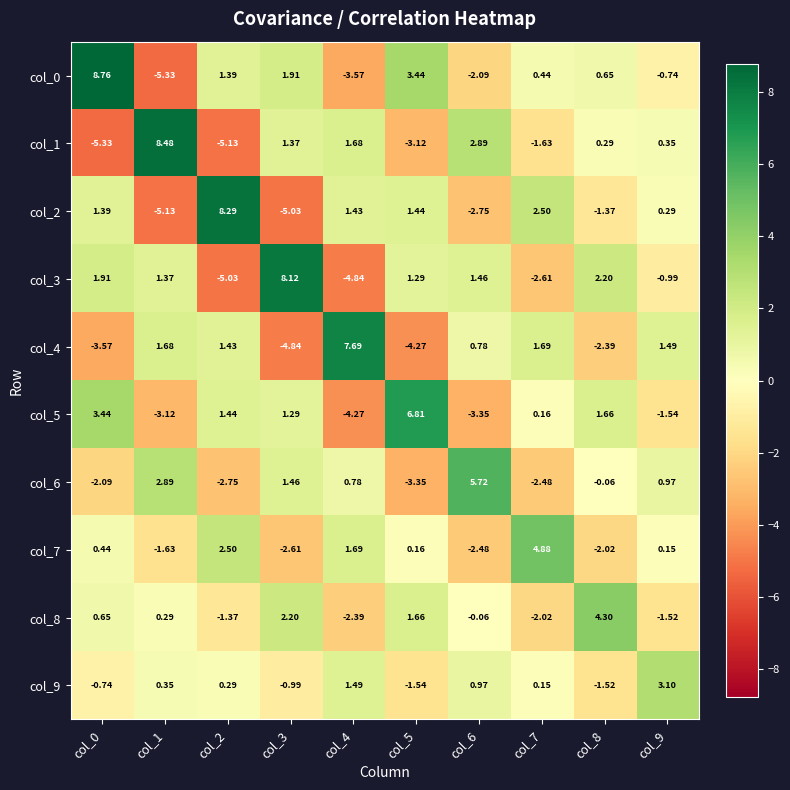

Rank the series by their maximum value, from highest to lowest.

col_0, col_1, col_2, col_3, col_4, col_5, col_6, col_7, col_8, col_9